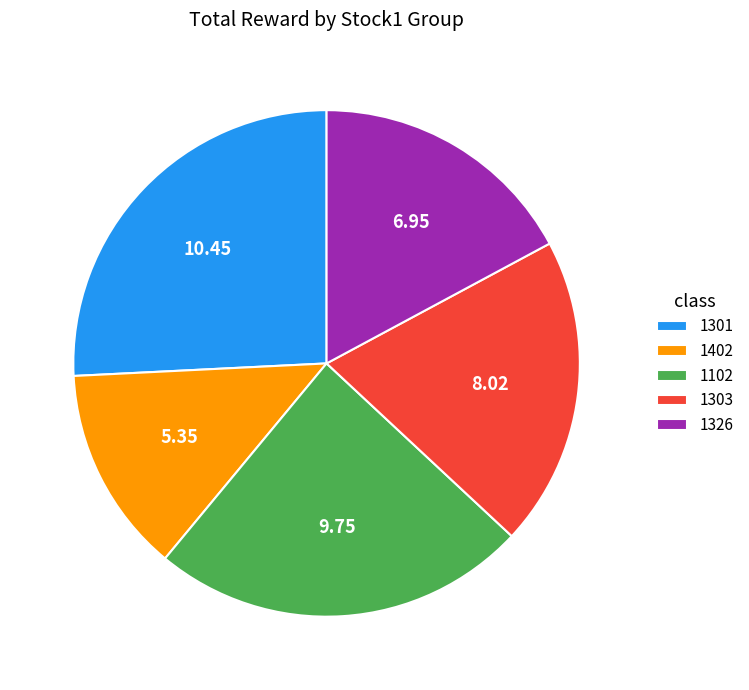

What is the ratio of the value at 1326 to the value at 1303?

0.9